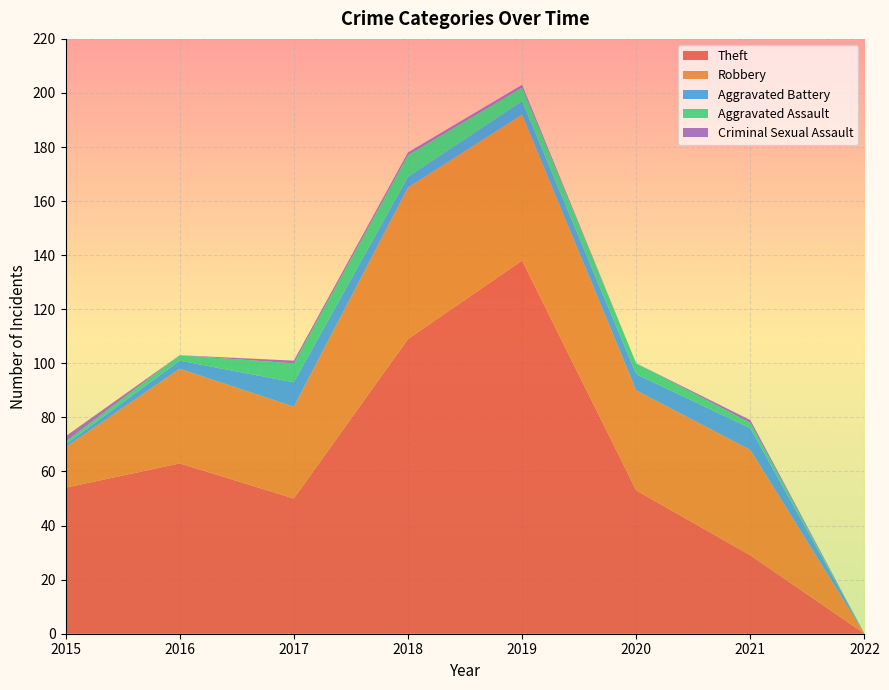

Reading left to right, transcribe all the data shown in this chart.

Theft: 54	63	50	109	138	53	29	0
Robbery: 15	35	34	56	54	37	39	0
Aggravated Battery: 1	3	9	4	5	6	8	0
Aggravated Assault: 1	2	7	8	5	4	2	0
Criminal Sexual Assault: 2	0	1	1	1	0	1	0